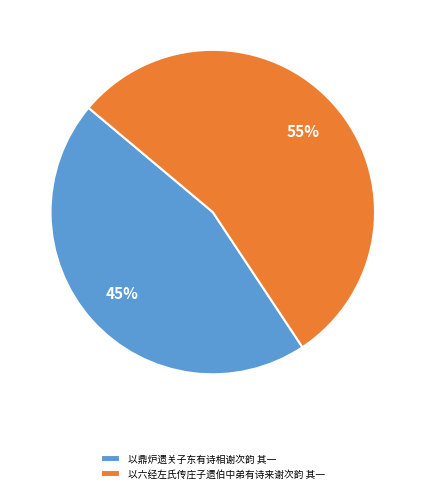

Approximately how many times larger is the value at 以六经左氏传庄子遗伯中弟有诗来谢次韵 其一 compared to 以鼎炉遗关子东有诗相谢次韵 其一?

1.2